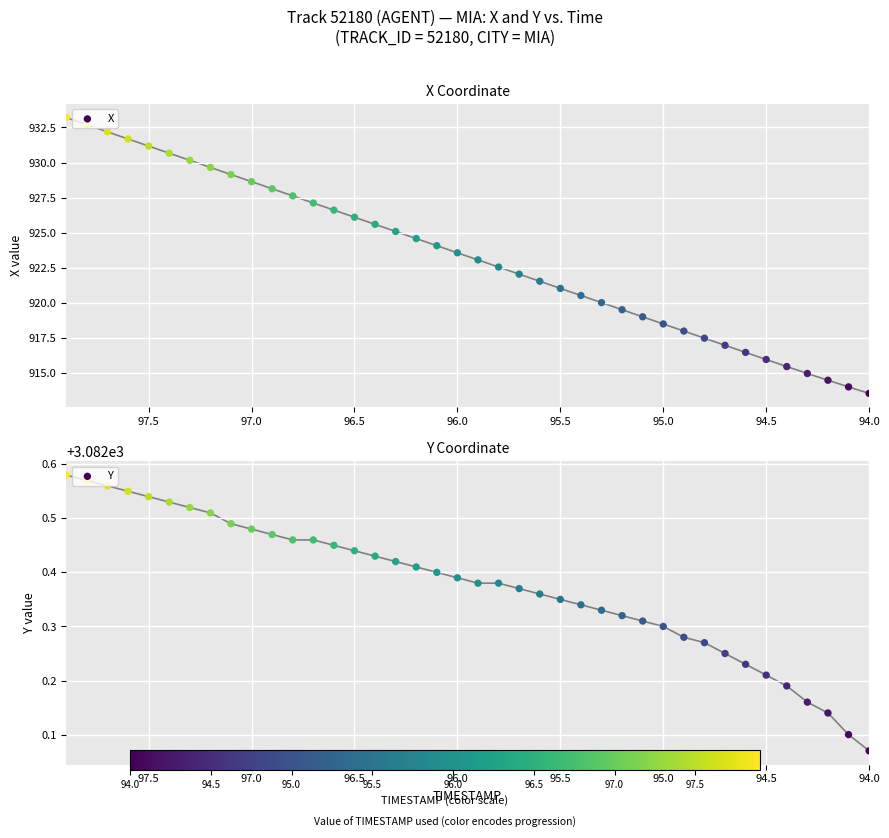

At how many categories does at least one series exceed 2767?

40